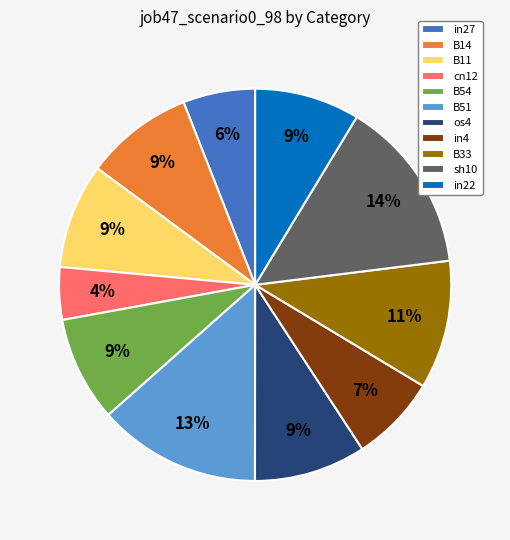

True or false: in27 accounts for 6% of the total.

True